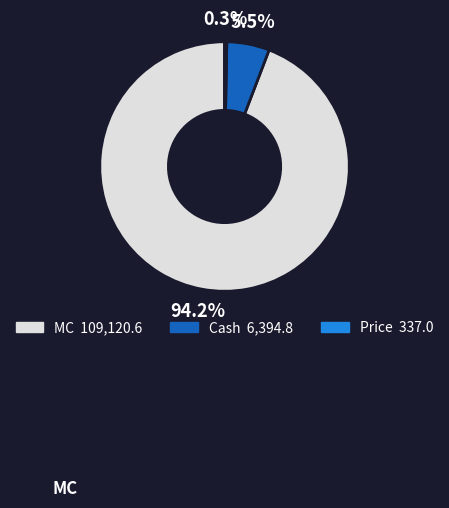

Does any single category account for the majority?

Yes